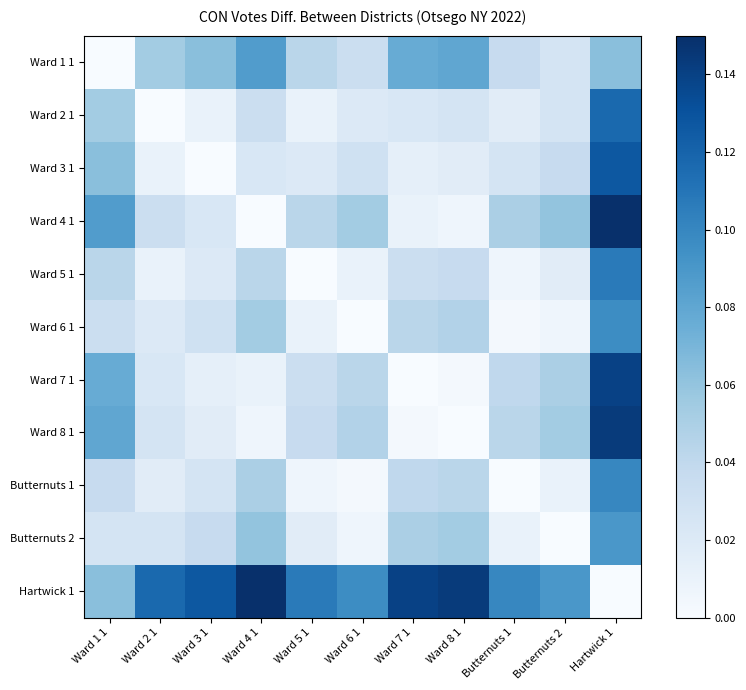

Rank the series by their maximum value, from lowest to highest.

Ward 1 1, Butternuts 2, Ward 6 1, Butternuts 1, Ward 5 1, Ward 2 1, Ward 3 1, Ward 7 1, Ward 8 1, Ward 4 1, Hartwick 1